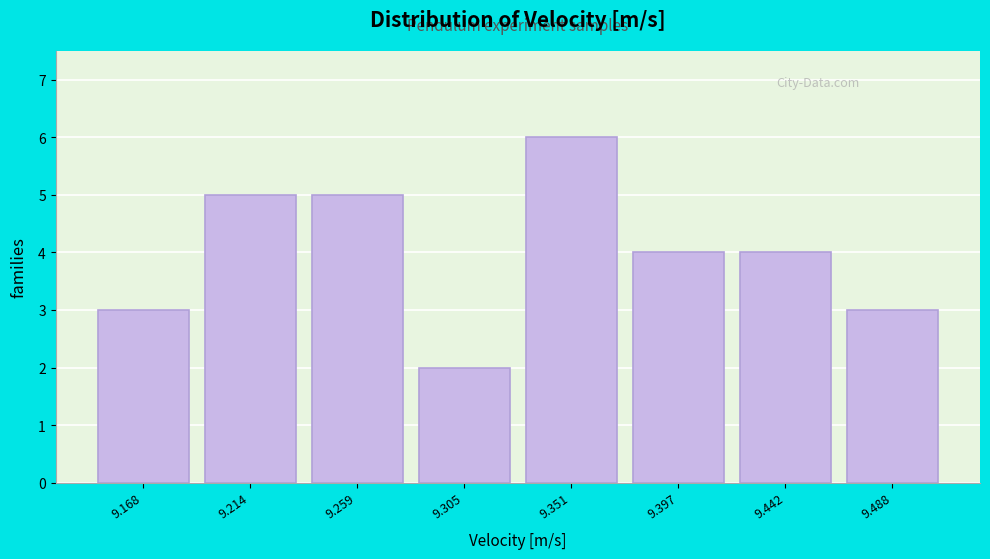

Reading right to left, transcribe all the data shown in this chart.

3	4	4	6	2	5	5	3